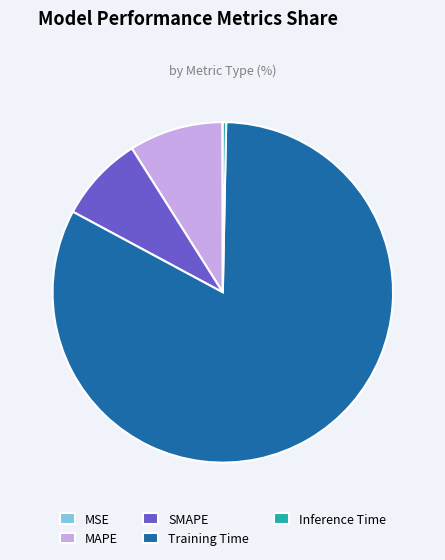

Is it true that MAPE is 9% of the pie?

True